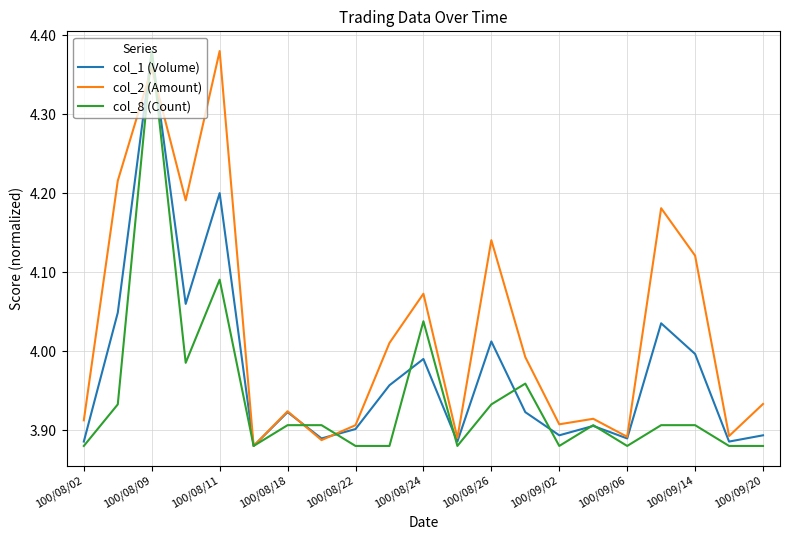

Rank the series by their average value, from lowest to highest.

col_8 (Count), col_1 (Volume), col_2 (Amount)